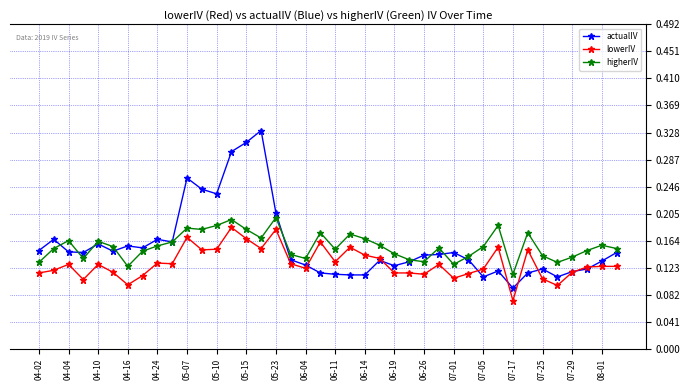

At how many categories does at least one series exceed 0?

40